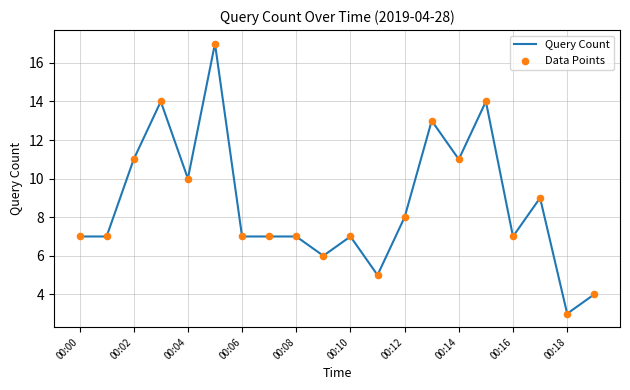

What is the difference between the maximum and minimum values?

14